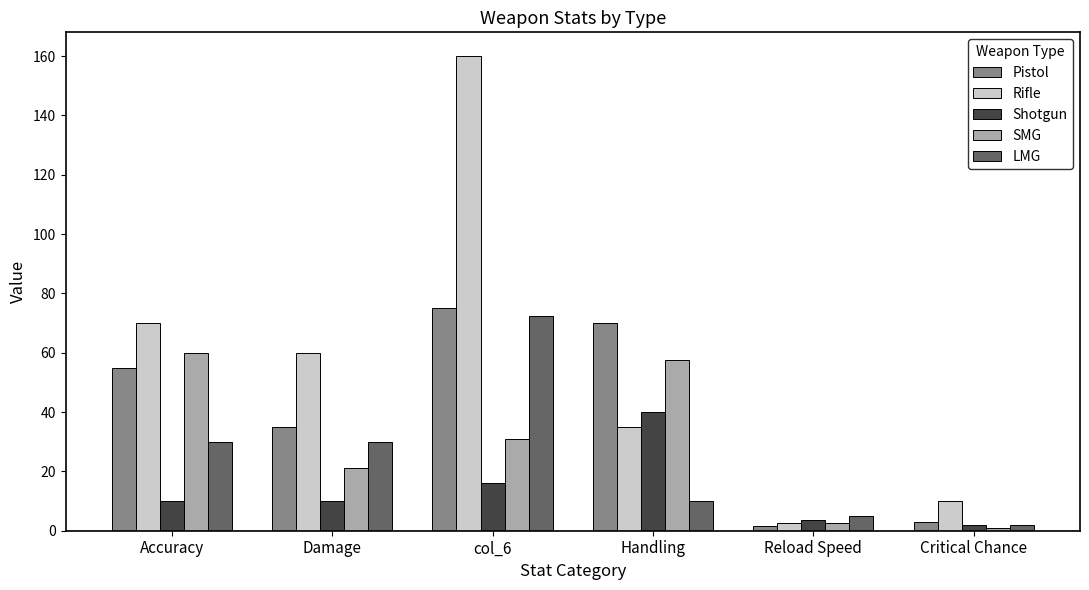

Is the value of Pistol at Reload Speed greater than the value of Rifle at Critical Chance?

No